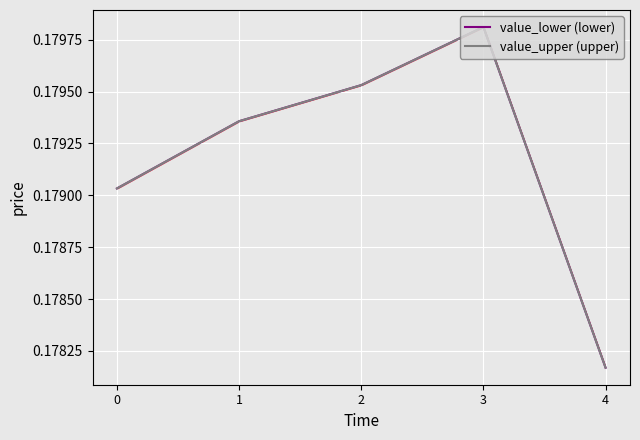

Is it true that value_lower (lower) equals 0.2 at 4?

True